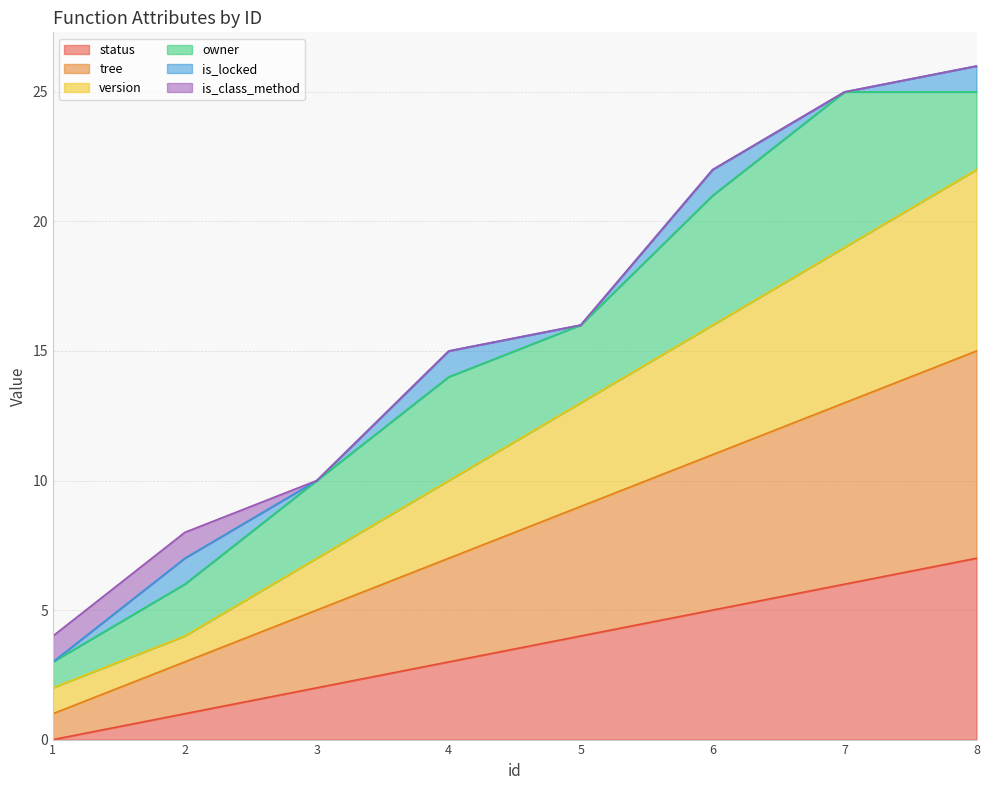

True or false: status has a value of 2 at 3.

True